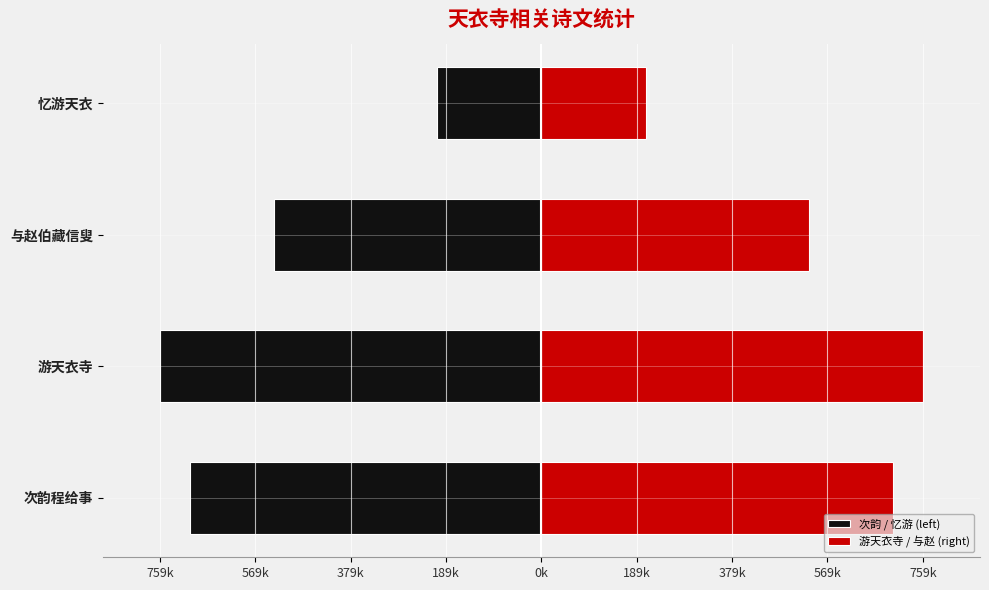

Which series has the largest range (max minus min)?

次韵 / 忆游 (left)